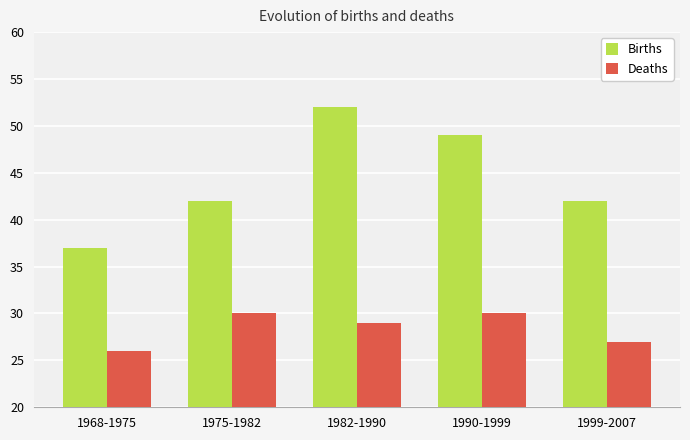

At which category is the sum across all series the highest?

1982-1990